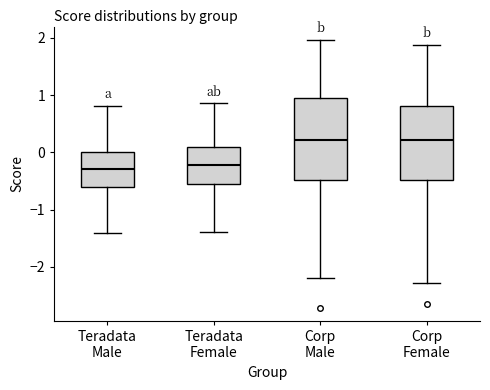

Where does the median line of the box for Teradata Male sit on the y-axis? The values are not printed on the chart, so give them approximately, as read against the axis.

-0.3